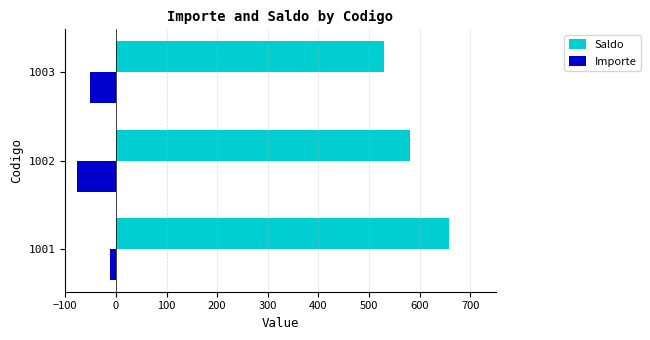

Which category has the highest value across all series?

1001